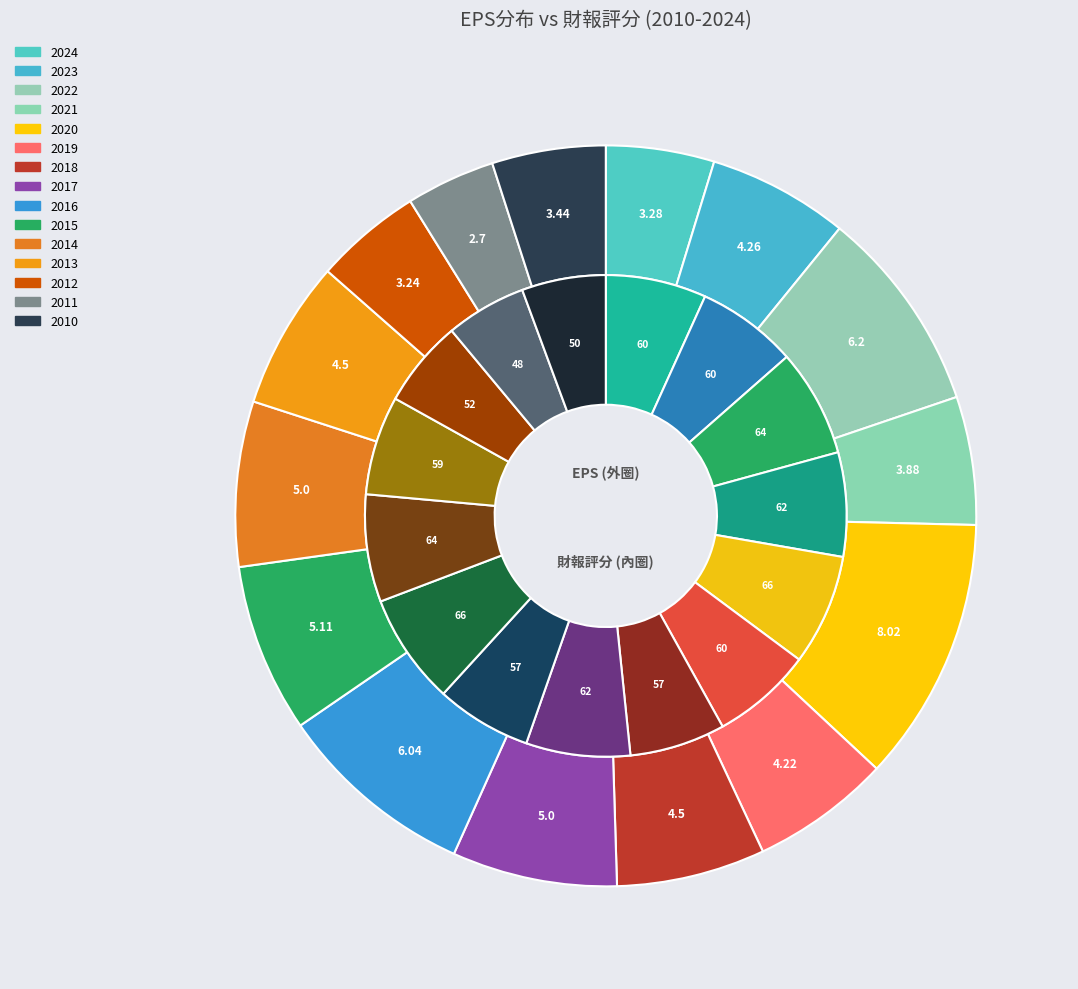

Combined, do 2013 and 2010 account for over 50%?

No